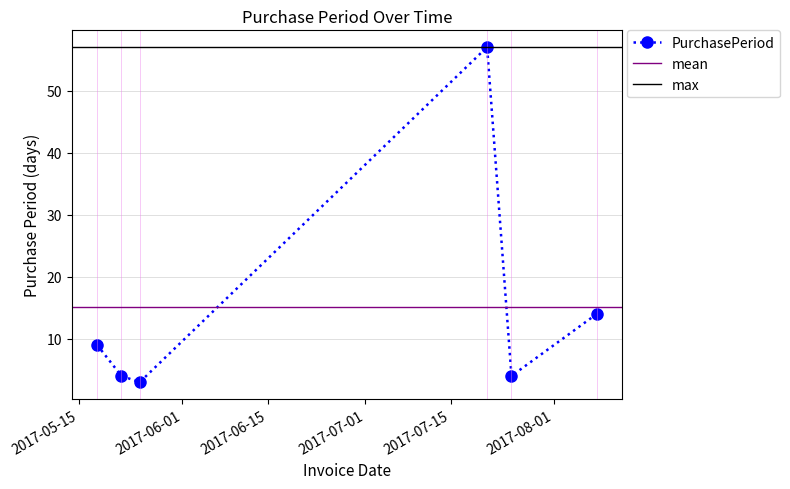

The chart shows a value of 20 at 2017-08-08. True or false?

False